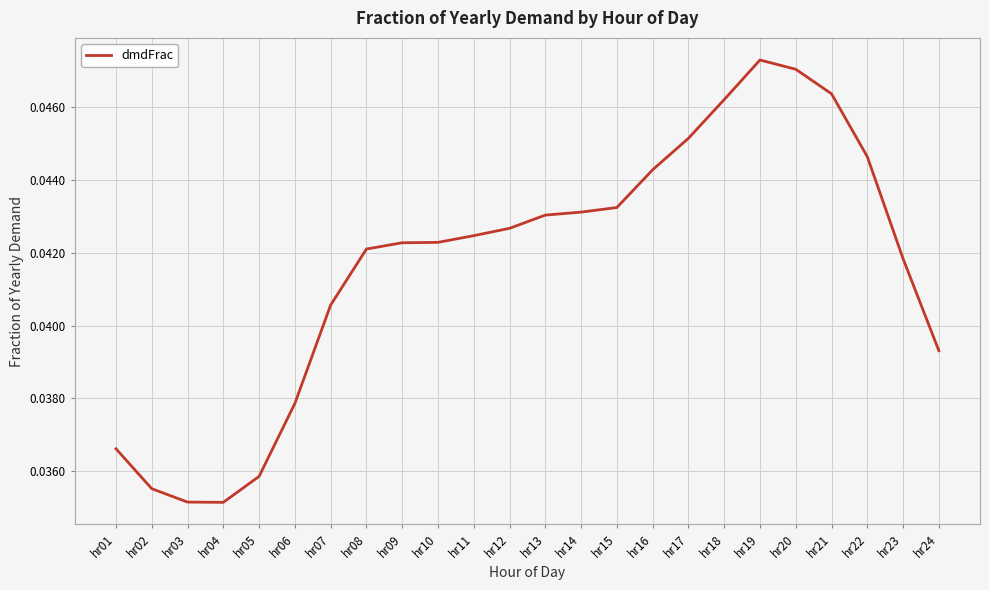

Which has a higher value, hr22 or hr03?

hr22